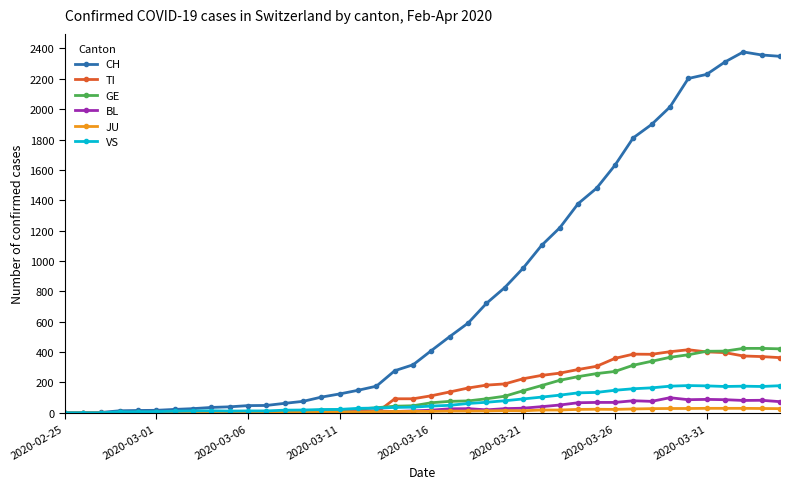

Which series has the largest total across all categories?

CH